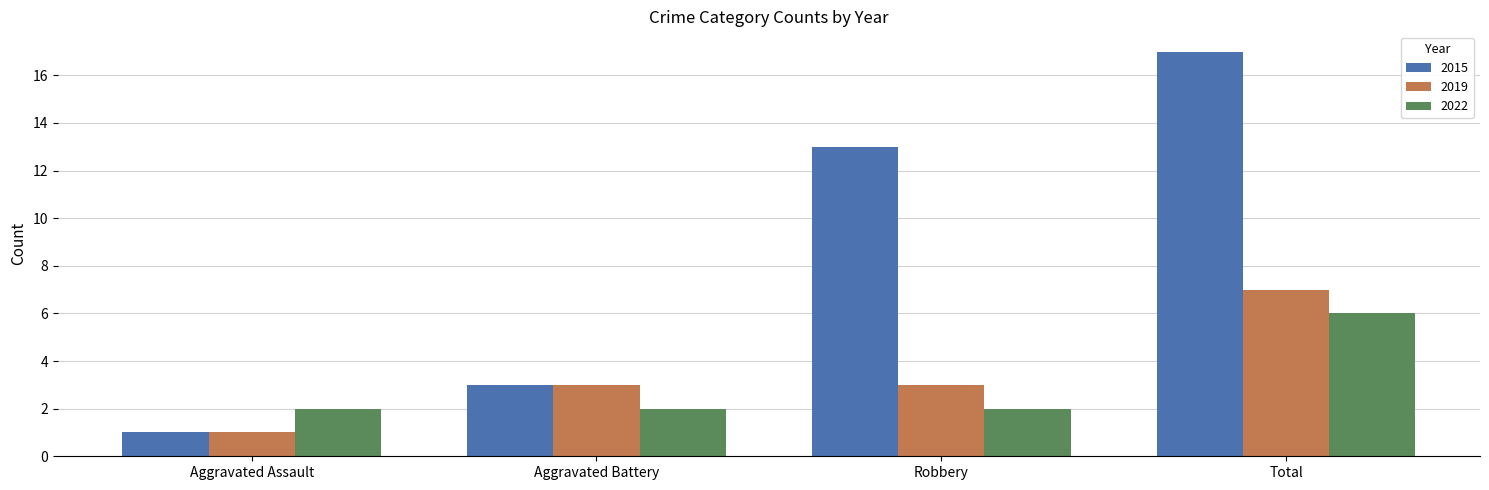

How many data points in 2015 are less than 13?

2